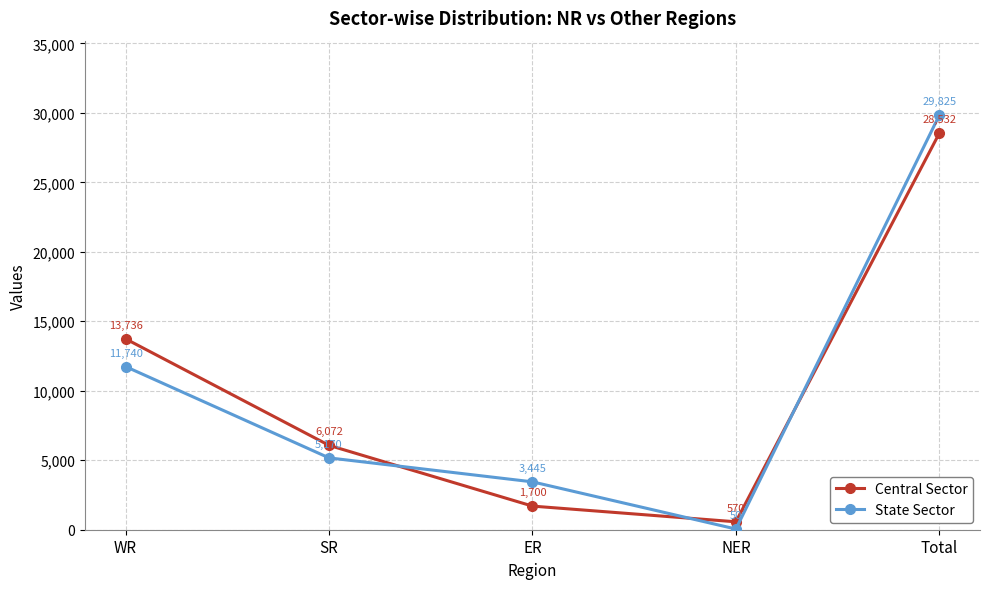

How many data points in State Sector are less than 5170?

2